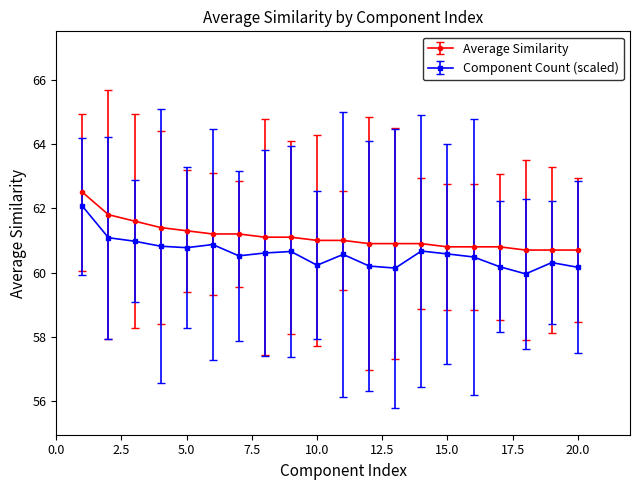

Which series has the largest total across all categories?

Average Similarity